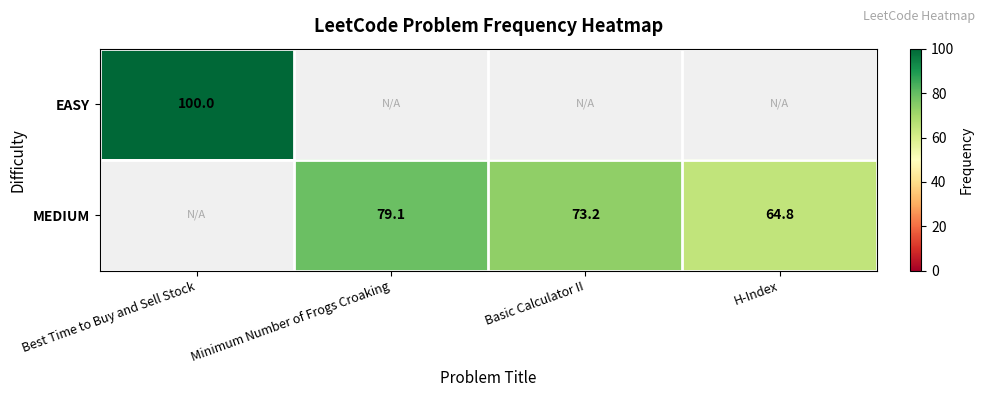

True or false: MEDIUM has a value of 64.8 at H-Index.

True